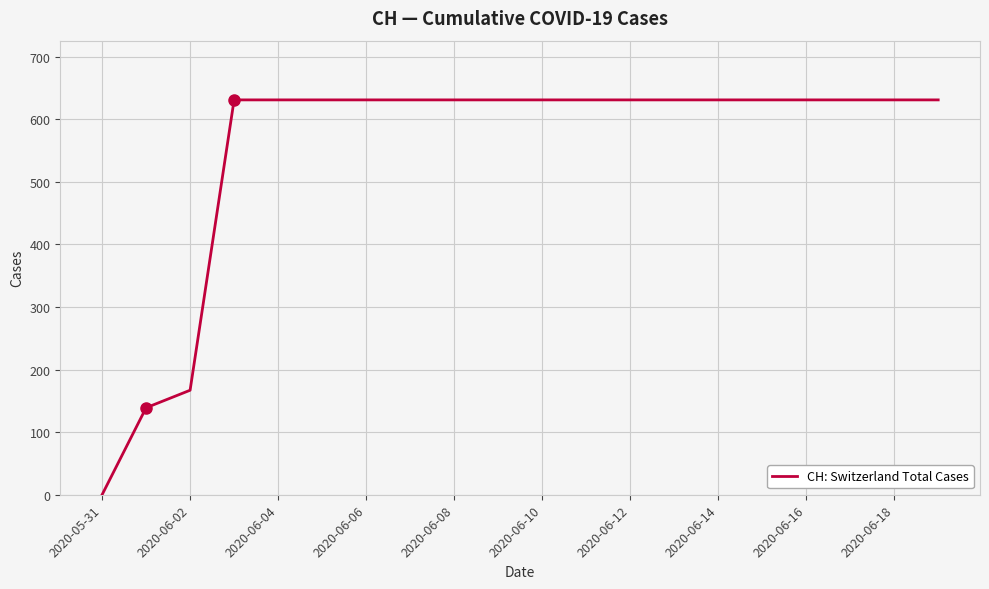

What is the difference between the maximum and second lowest values?

492